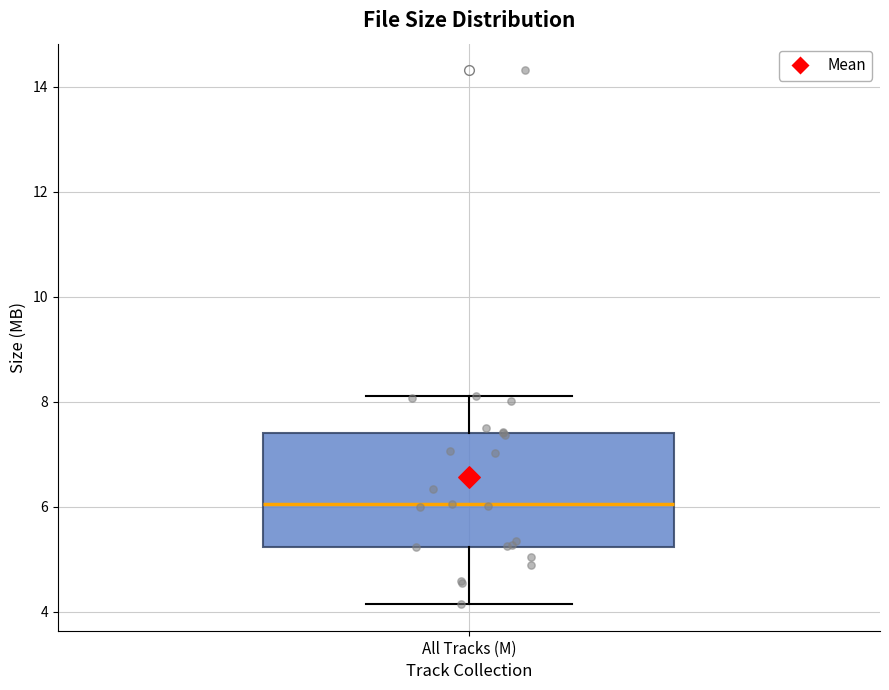

Read this box plot against the y-axis: the position of the median line, the range covered by the box, and the ends of both whiskers. The values are not printed on the chart, so give them approximately, as read against the axis.

median 6.0, box 5.2 to 7.4, whiskers 4.2 to 8.2